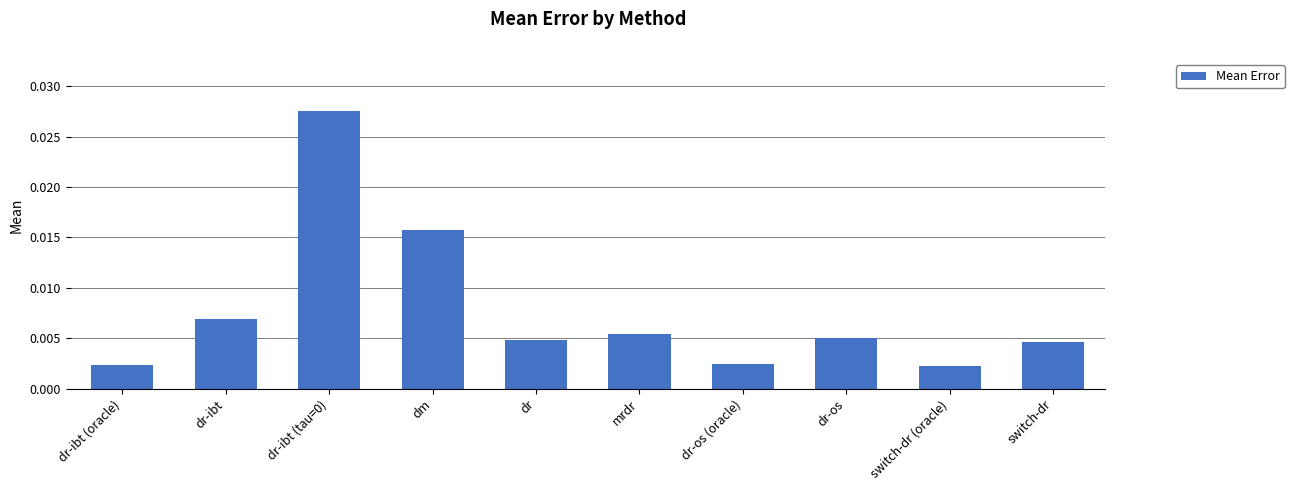

How many bars are there in total?

10